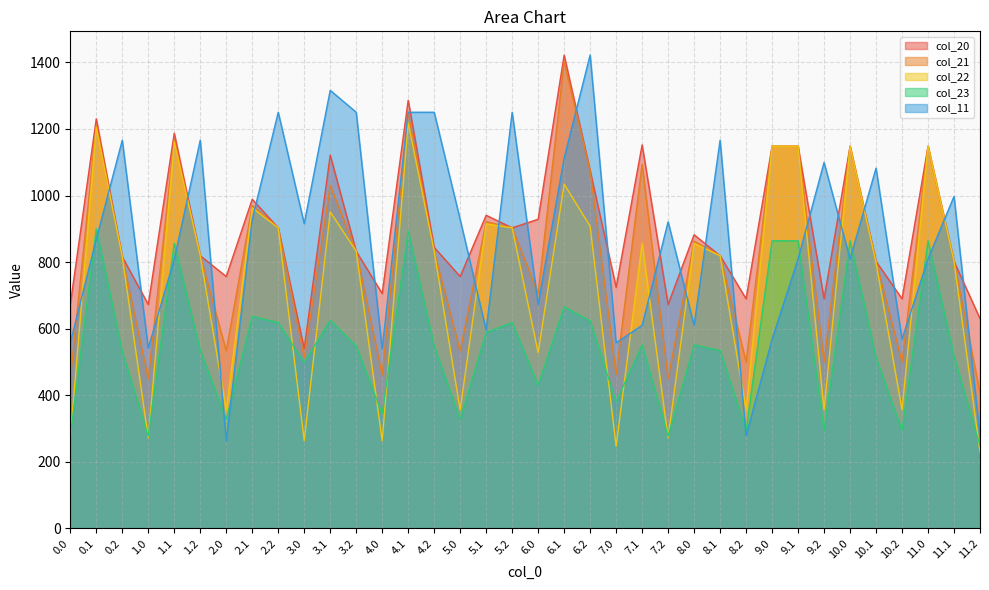

How many lines are shown in the chart?

5